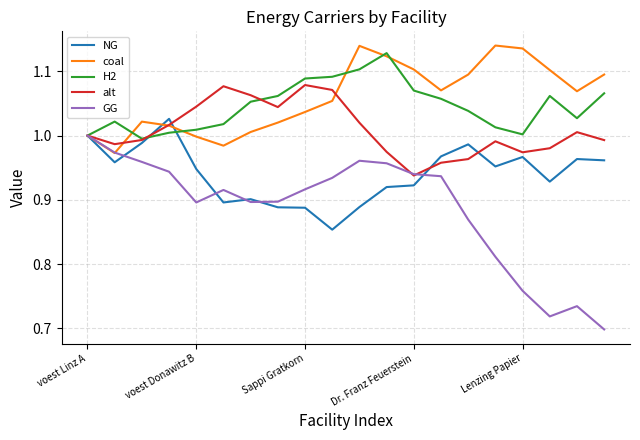

List the series in order of their peak value, highest first.

coal, H2, alt, NG, GG